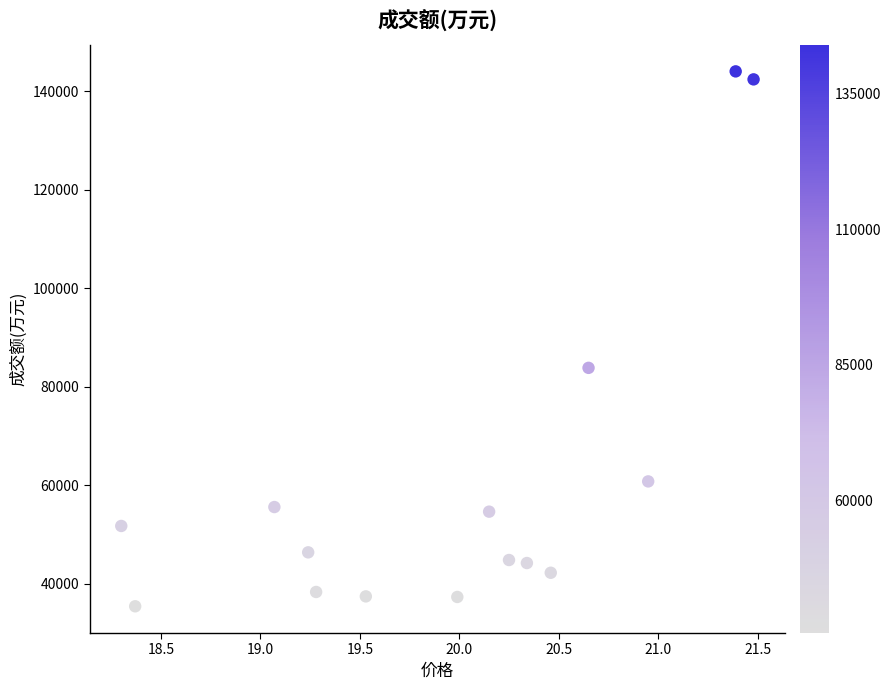

What is the range of Y values (max minus min)?

108596